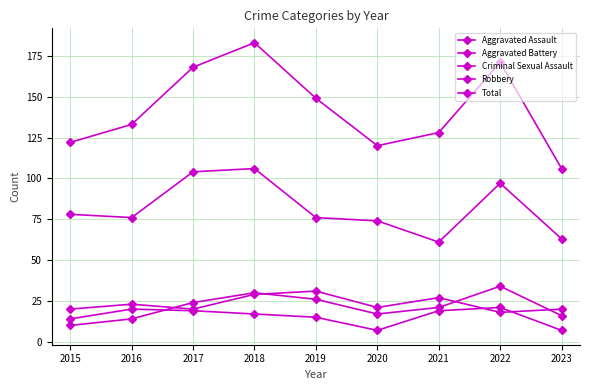

Between 2018 and 2022, which series saw the biggest shift?

Total